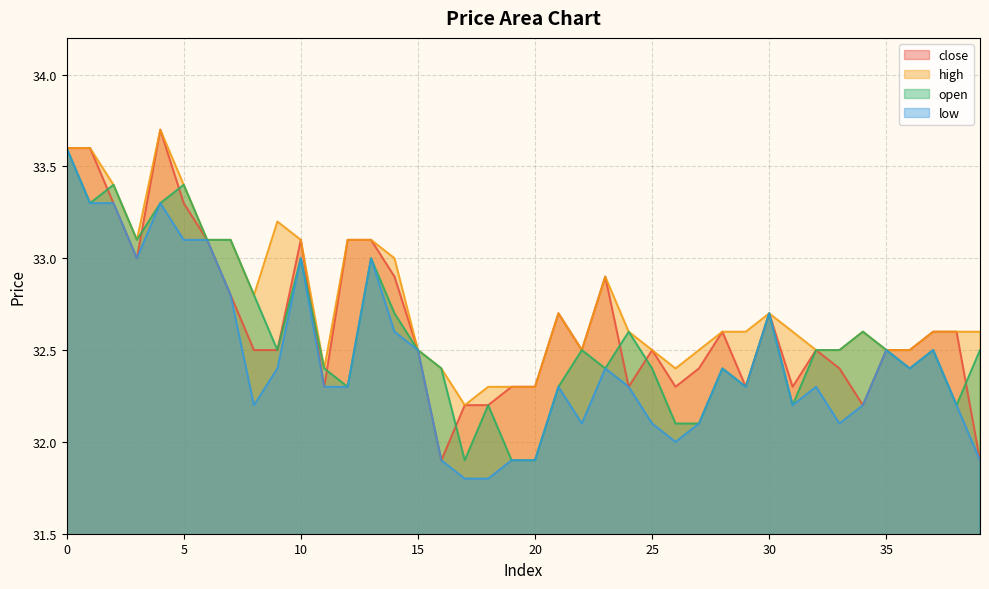

True or false: close and low intersect in this chart.

False